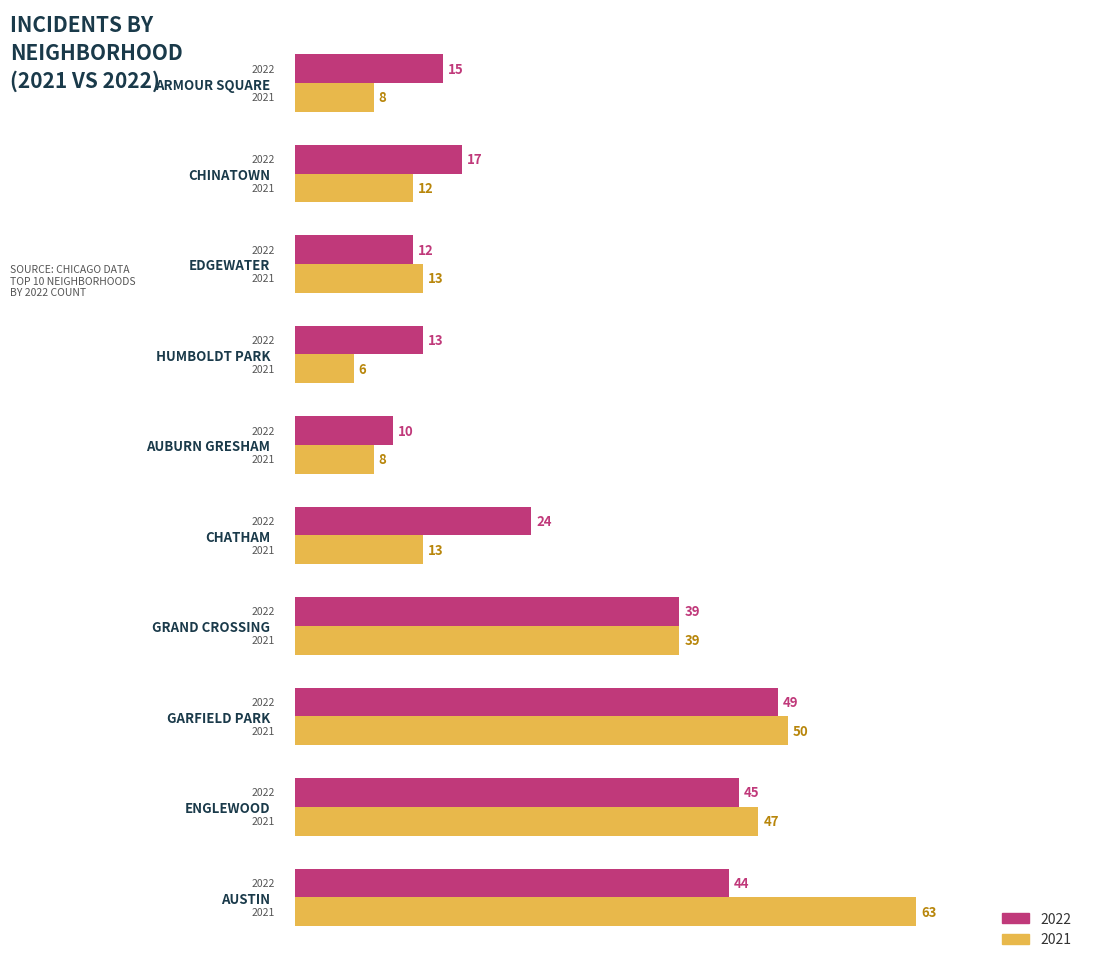

List the series in order of their overall mean, lowest first.

2021, 2022